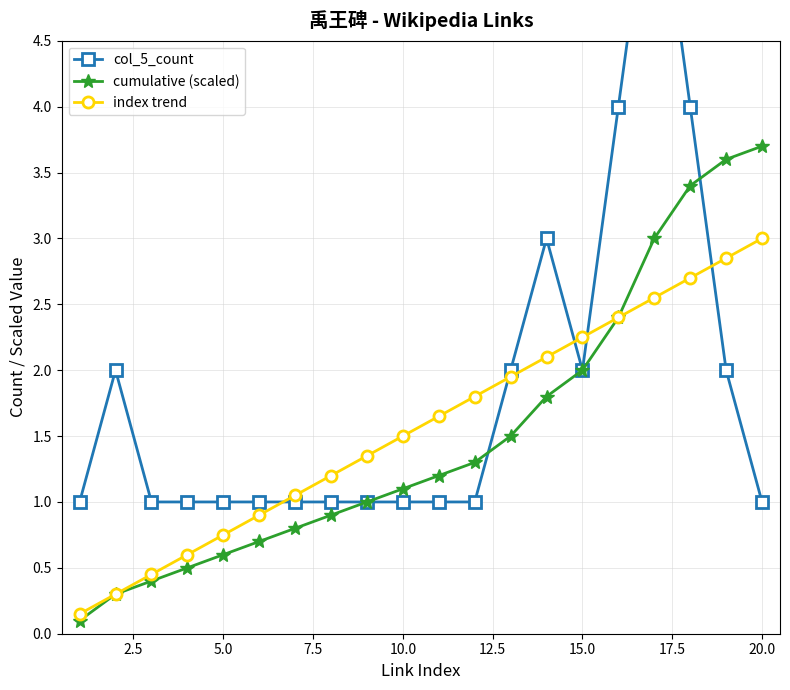

How many lines are shown in the chart?

3